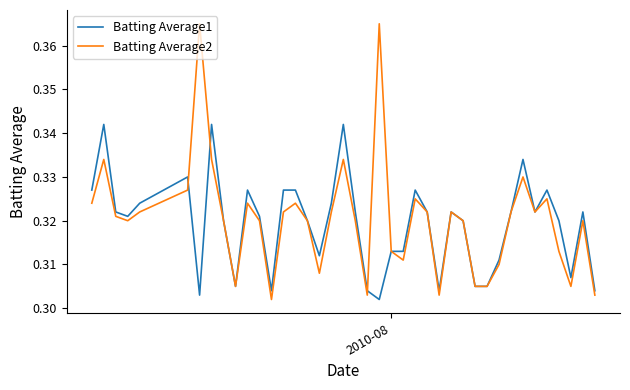

Count the Batting Average2 values in the range 0 to 1.

40